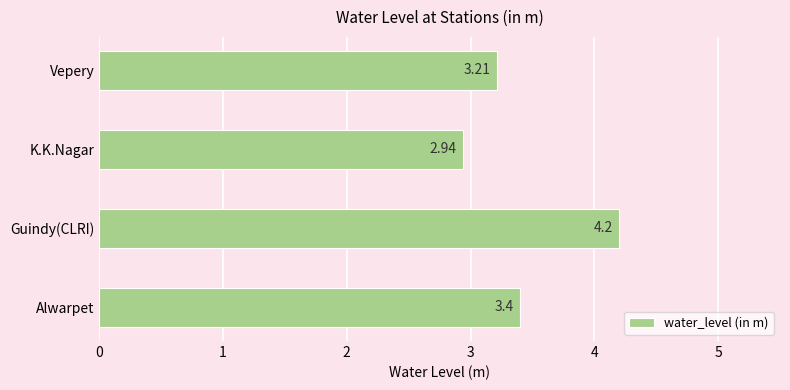

List the labels in order of value, largest first.

Guindy(CLRI), Alwarpet, Vepery, K.K.Nagar